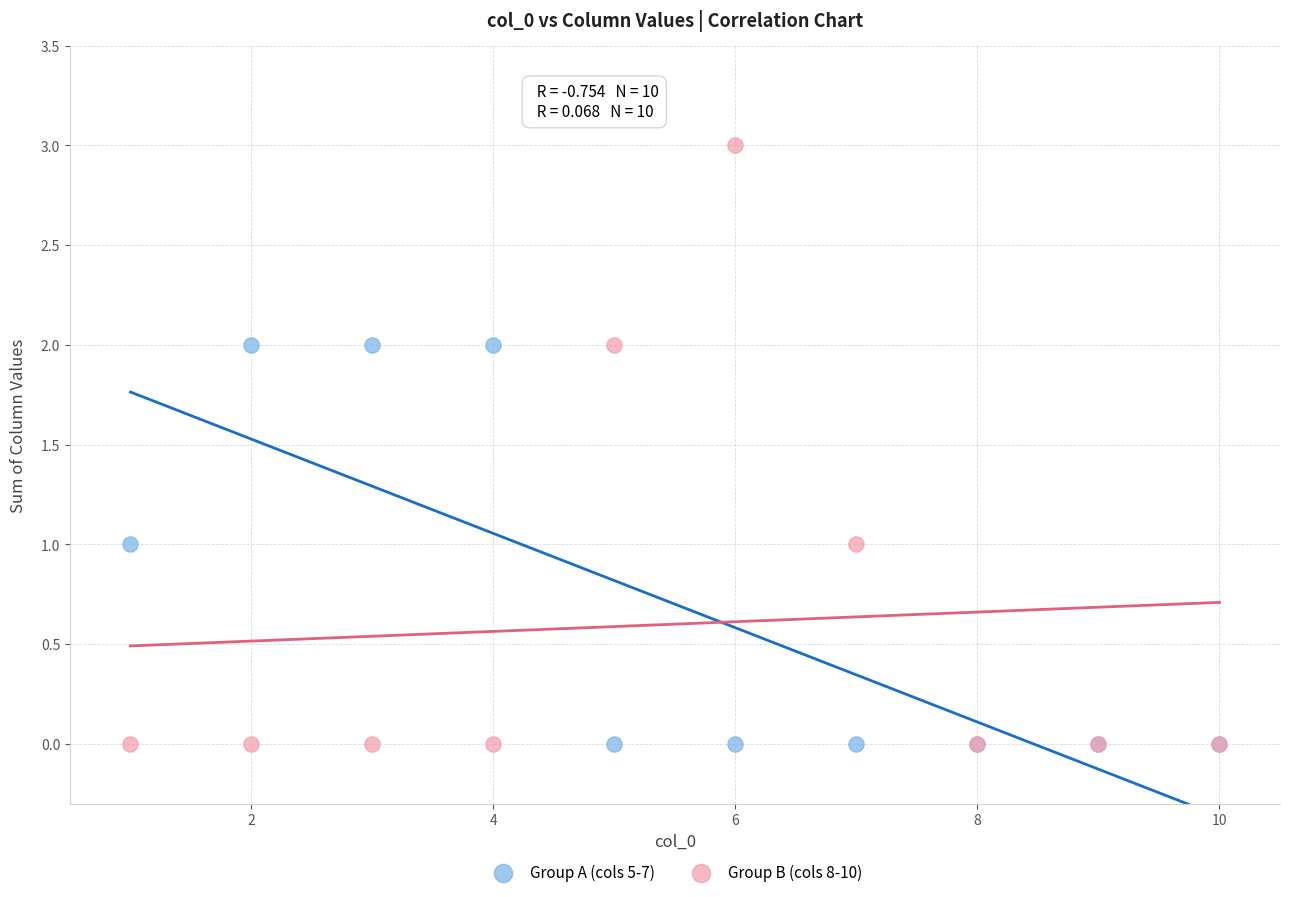

Which series contains the highest Y value?

Group B (cols 8-10)